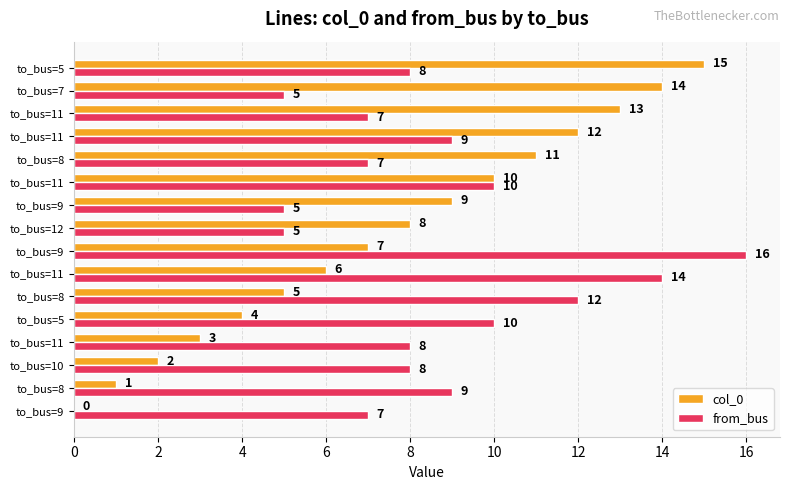

List the series in order of their overall mean, highest first.

from_bus, col_0